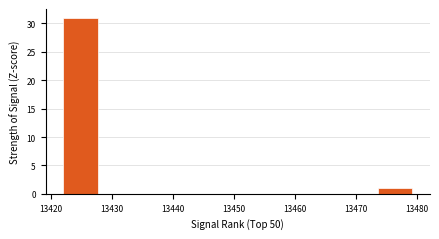

Over which range of the x-axis is the bar tallest?

13422 to 13428